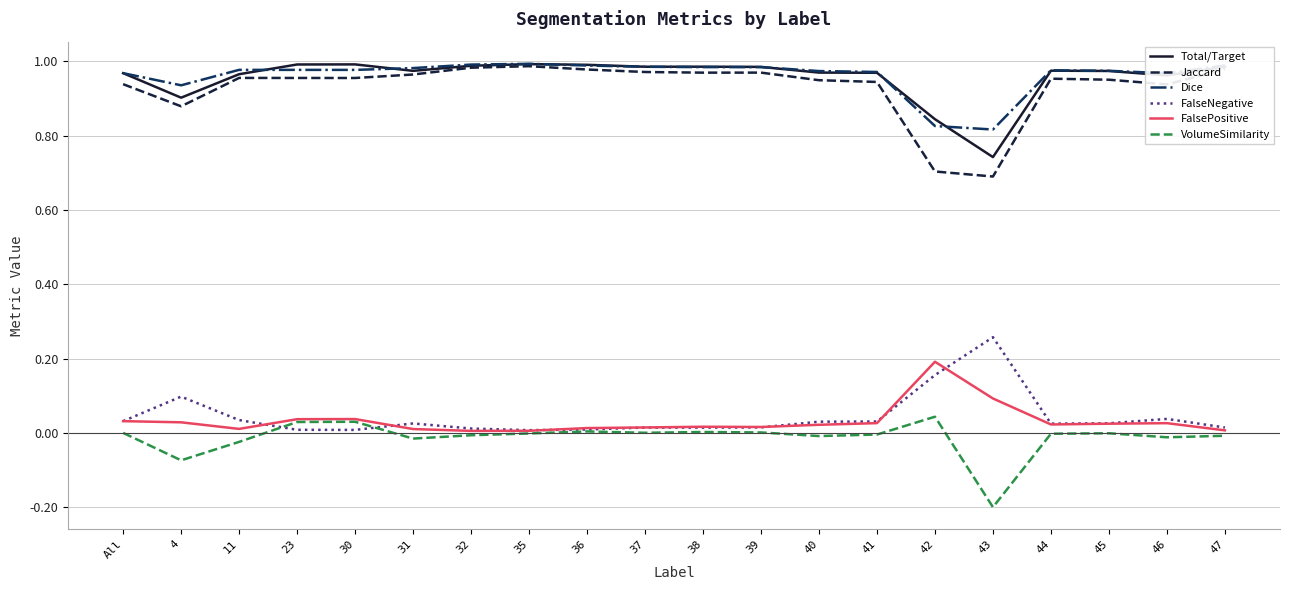

Where is the first local minimum for Jaccard?

4